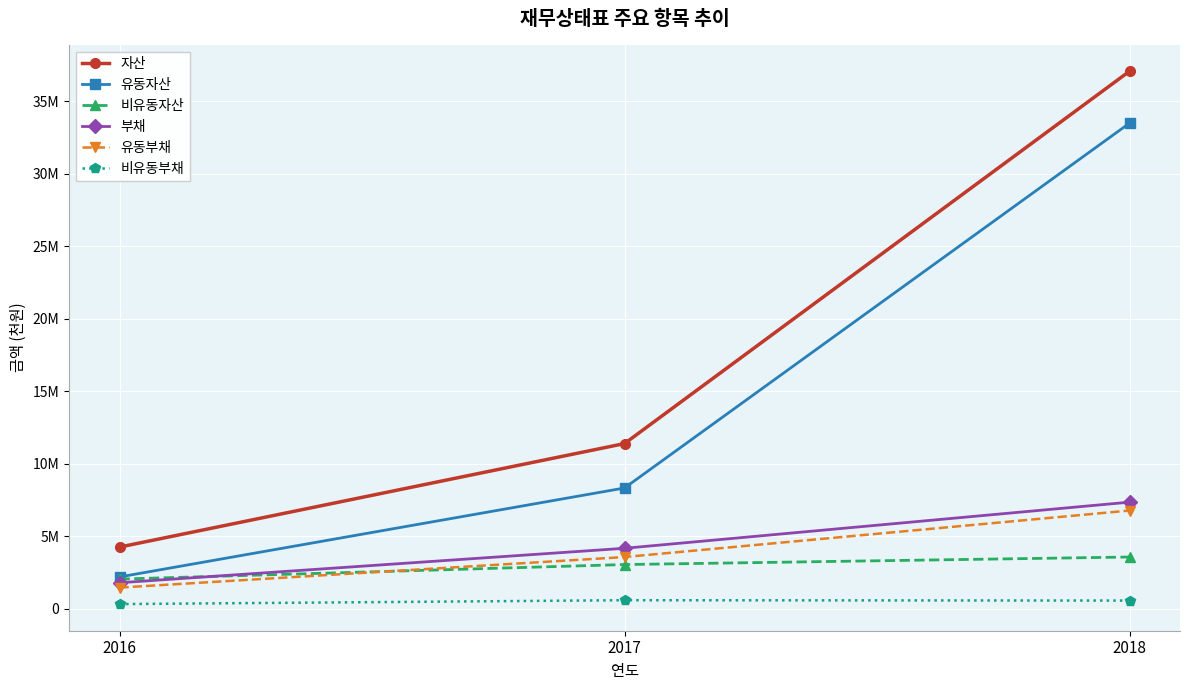

True or false: 비유동자산 has a value of 3061647 at 2017.

True